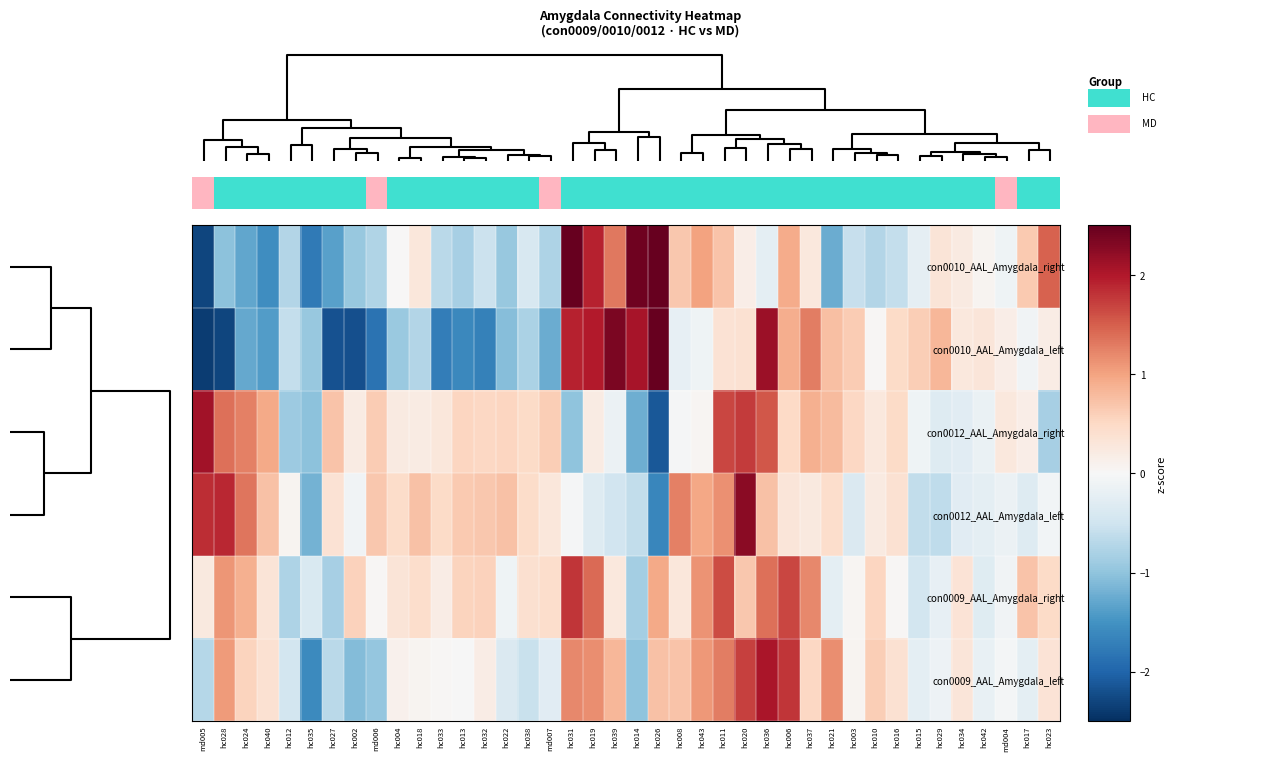

How many data points does each series have?

40